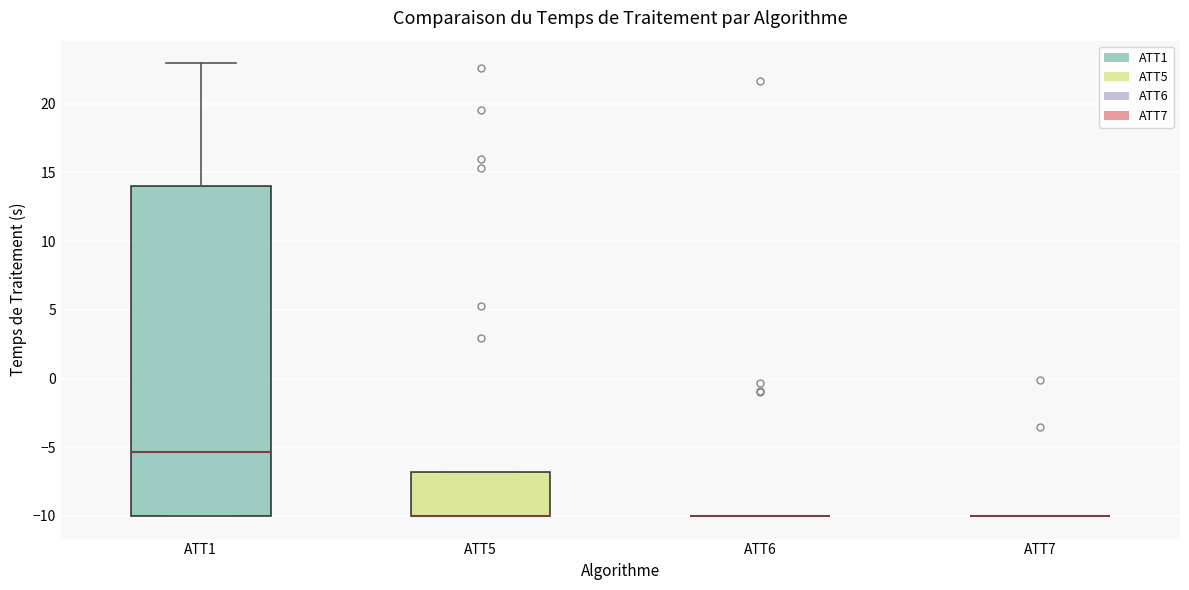

Comparing the boxes themselves (not the whiskers), which one is the tallest?

ATT1